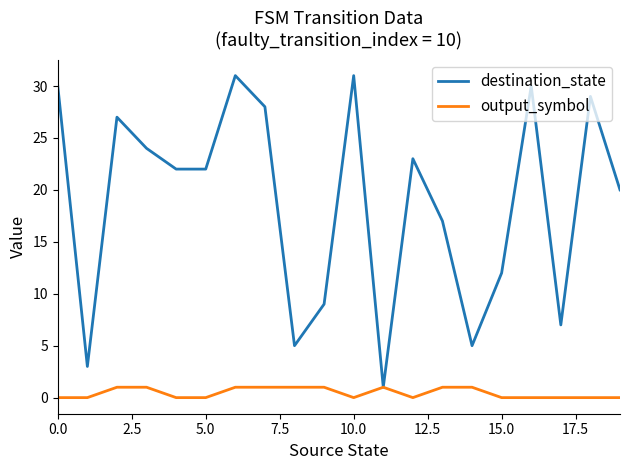

Which series has the largest total across all categories?

destination_state